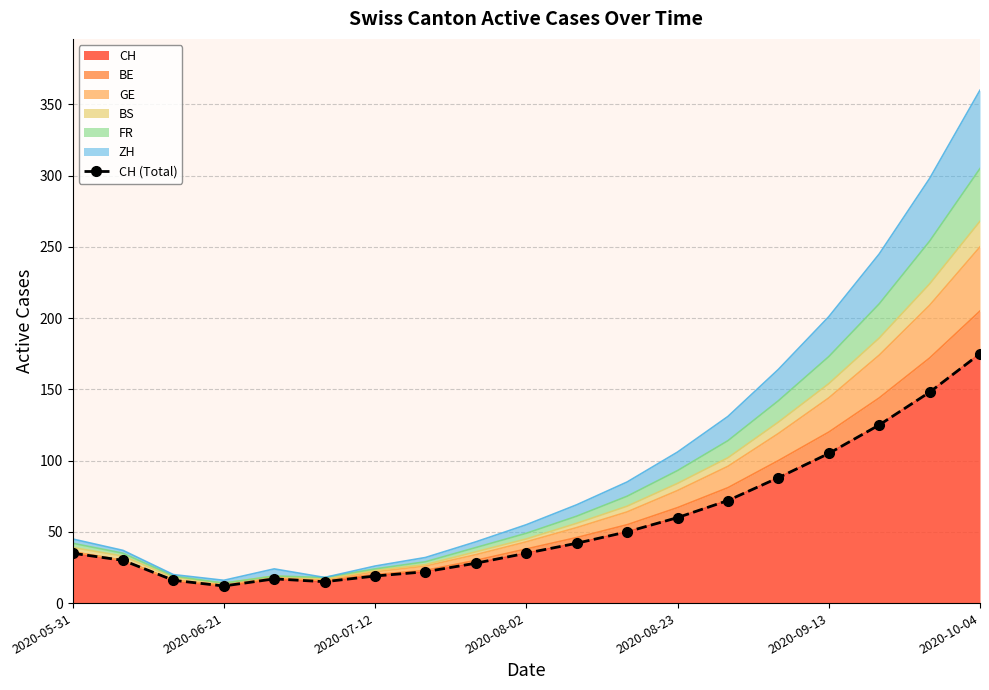

What is the average value?

58